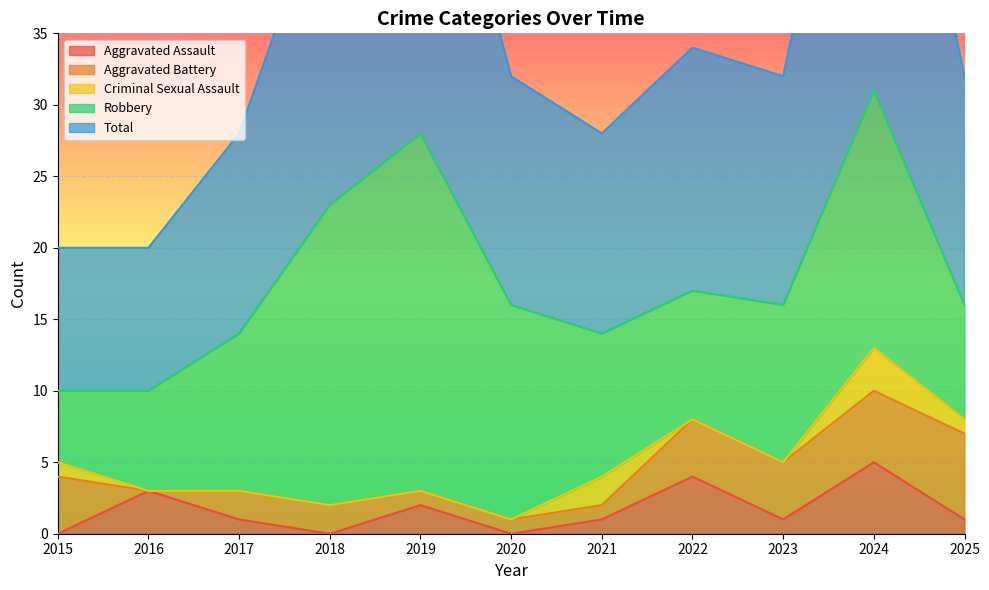

Which category has the highest value in the Aggravated Assault series?

2024